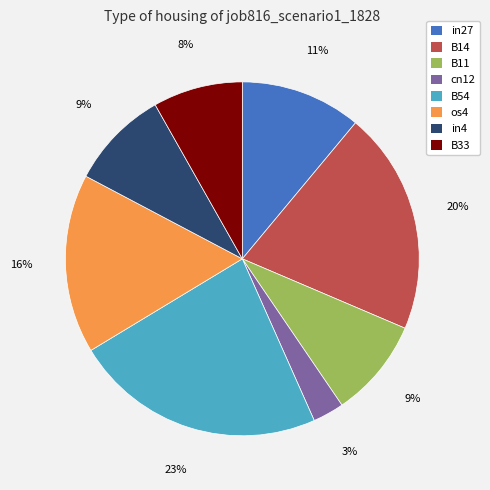

Which has a higher value, B11 or in27?

in27